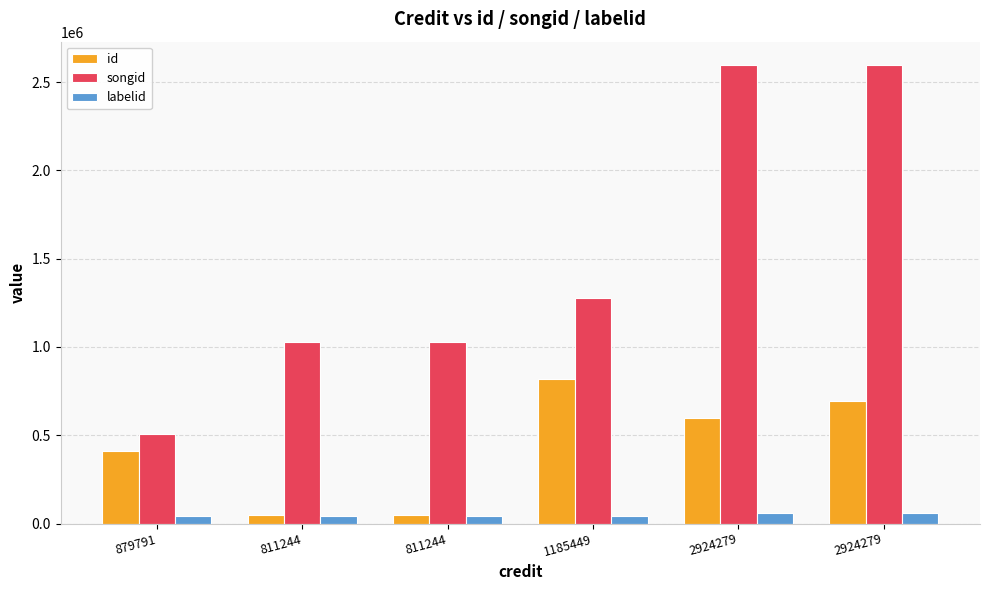

What are all the series names shown in the legend?

id, songid, labelid